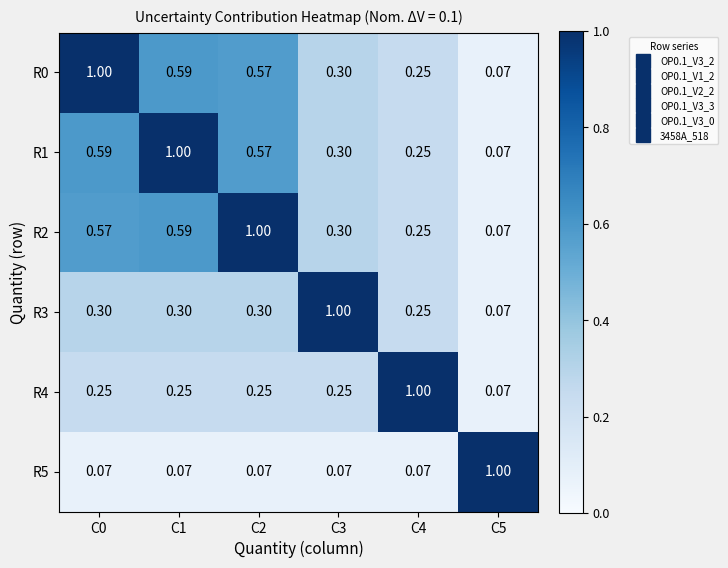

Is the value of R4 at C1 greater than the value of R0 at C2?

No